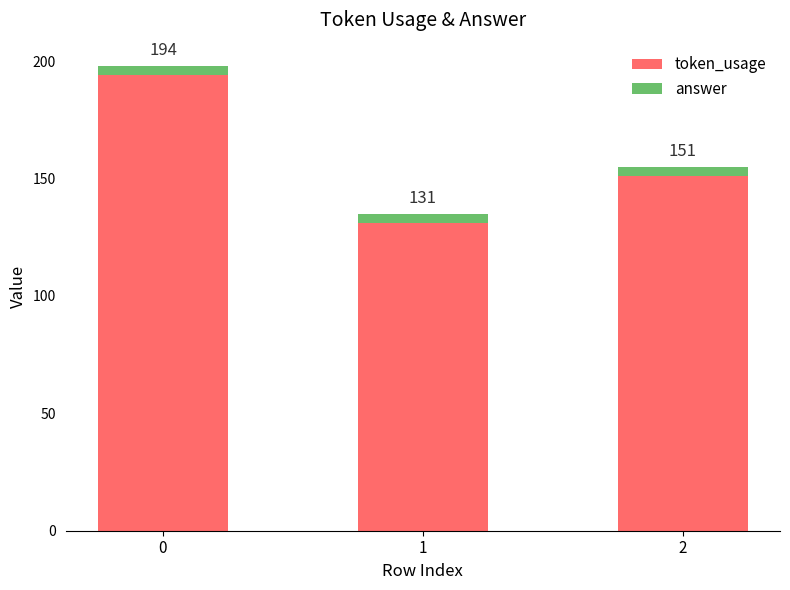

The value of token_usage at 2 is 65. True or false?

False